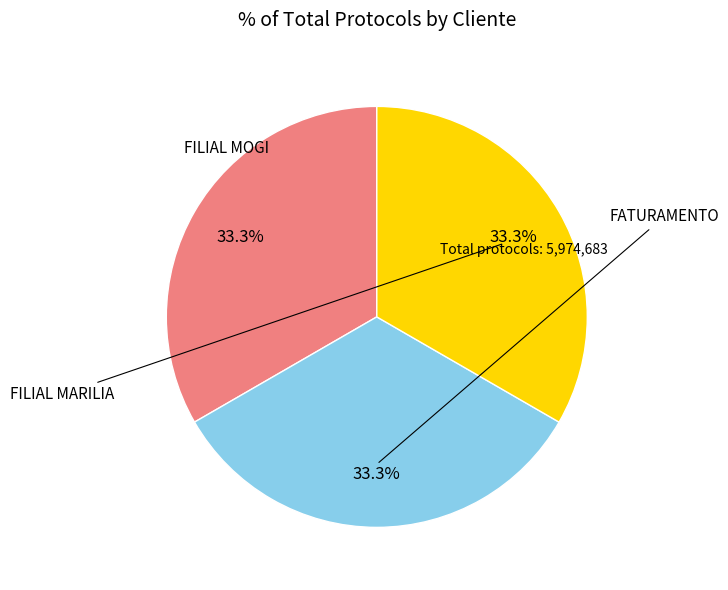

Is there a majority slice in this chart?

No